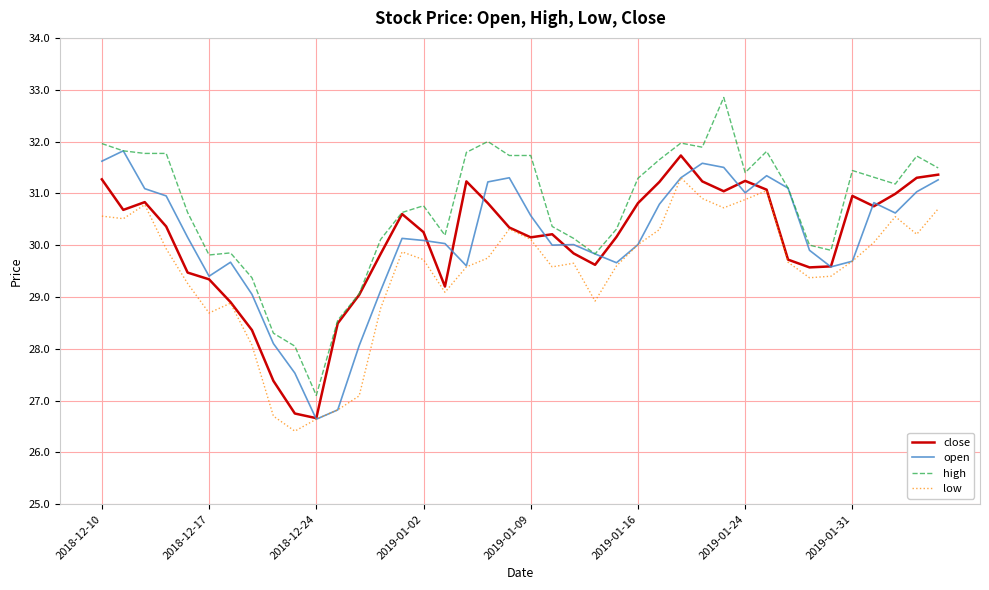

What is the maximum value shown in the chart?

32.9